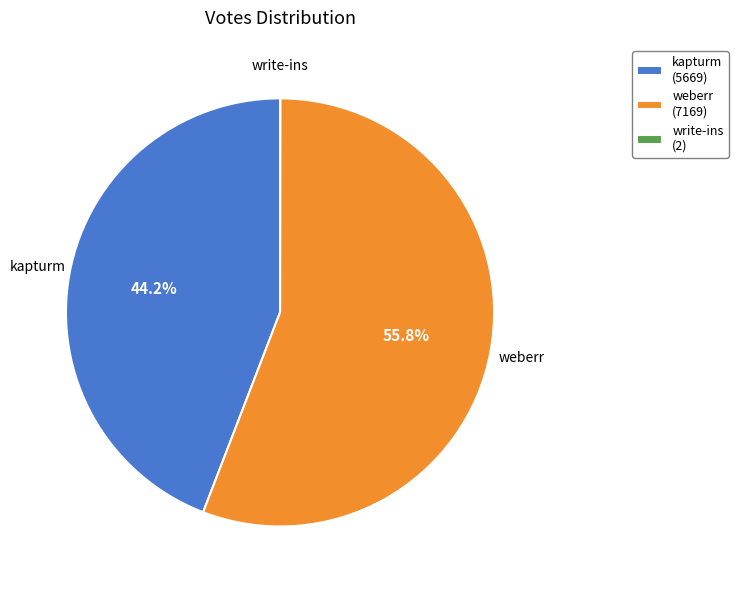

What percentage do weberr (7169) and kapturm (5669) together represent?

100.0%